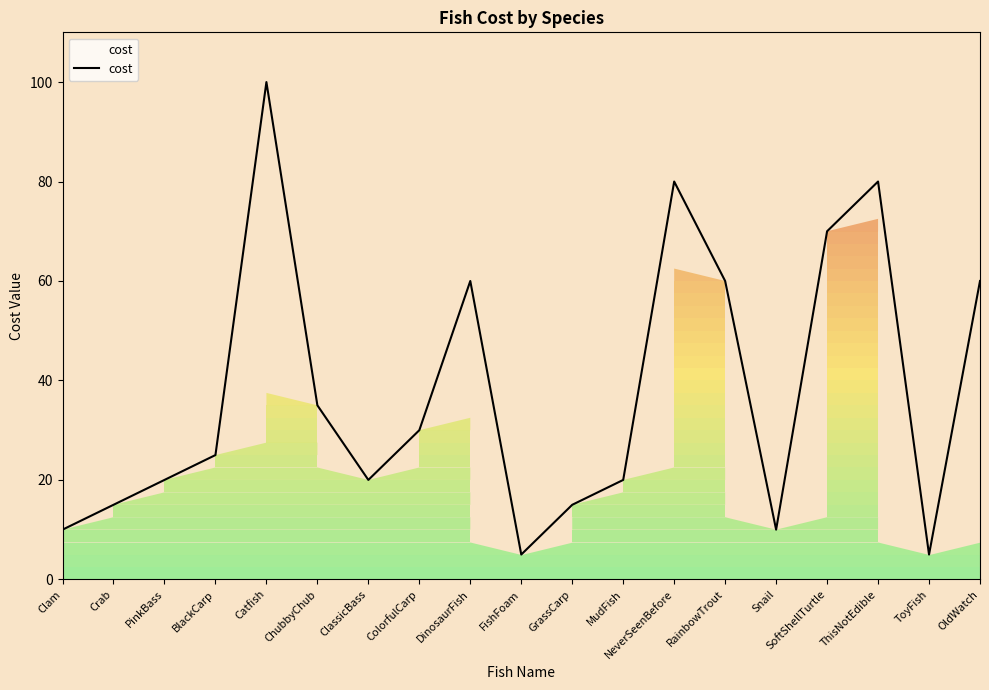

What is the difference between the values at FishFoam and MudFish?

15